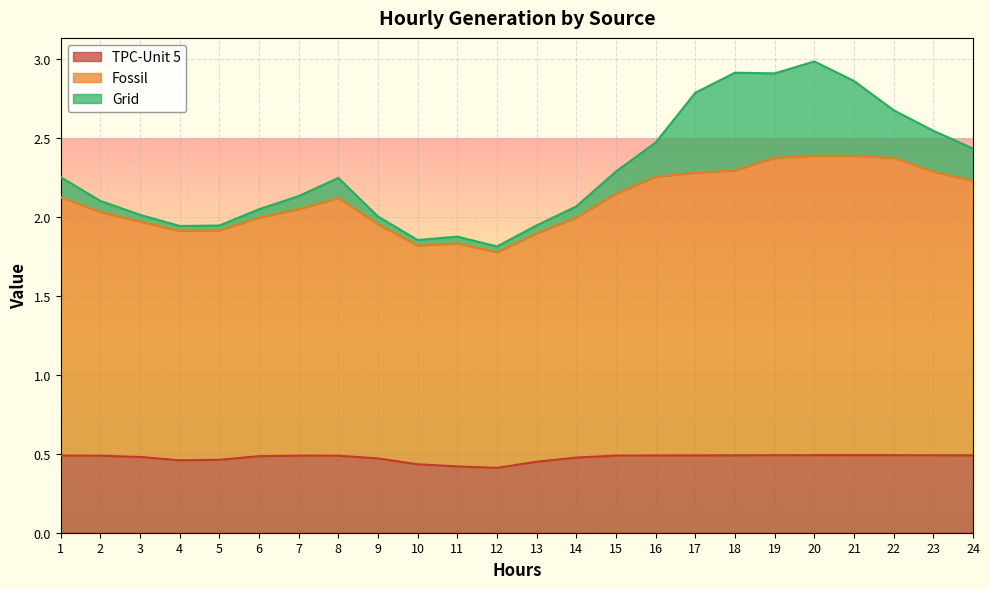

The TPC-Unit 5 series shows 0.6 at 4. True or false?

False